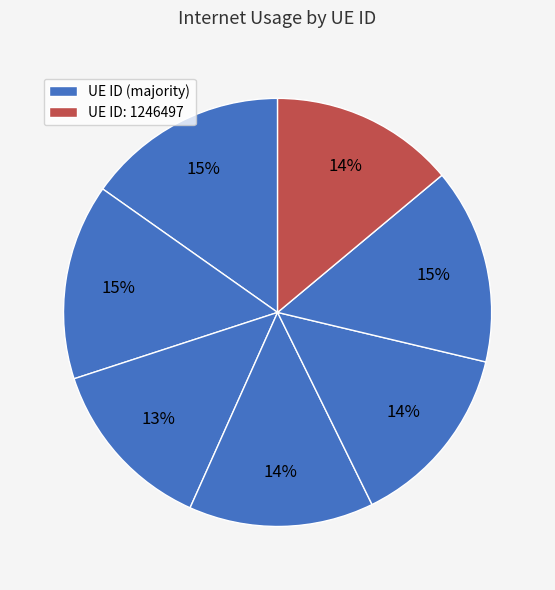

To the nearest percent, what is the difference between the largest and smallest slice percentages?

2%